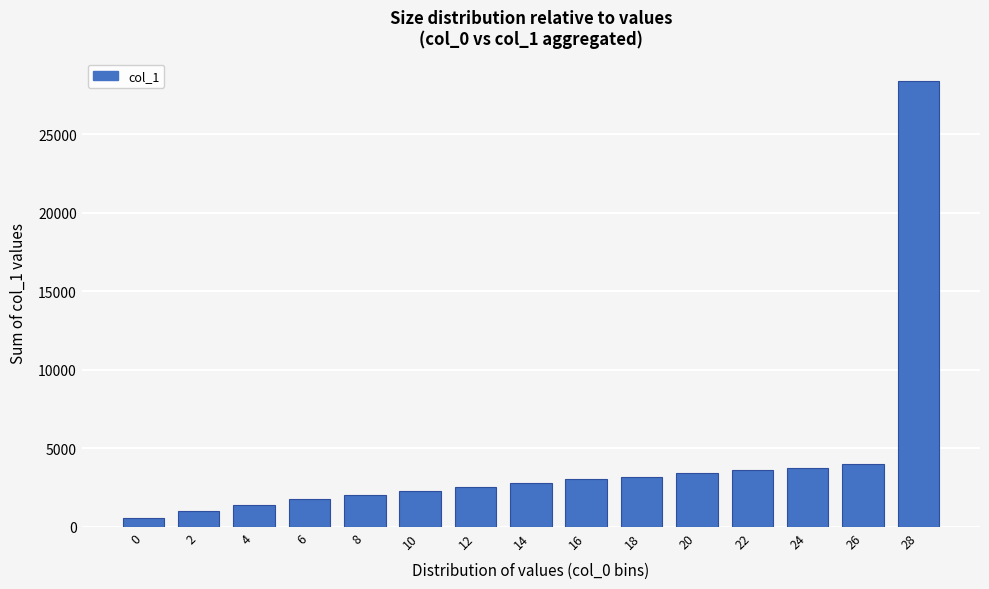

Reading left to right, list all the values displayed in this chart.

538	1001	1403	1798	2006	2293	2520	2804	3021	3197	3459	3628	3759	4001	28408